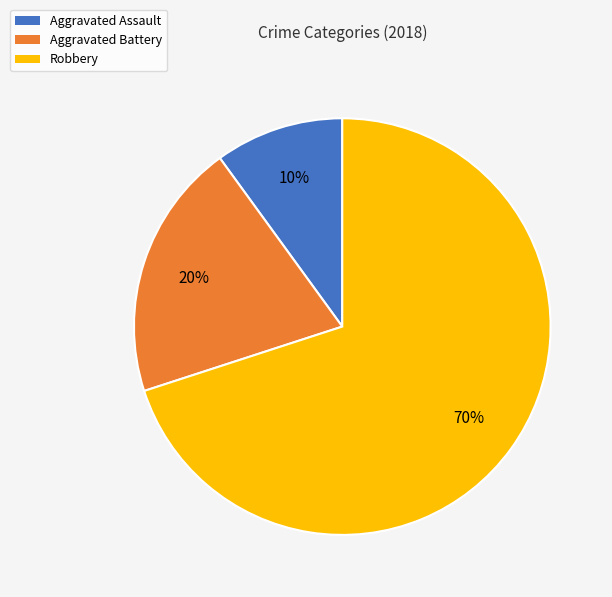

Is it true that Robbery is 44% of the pie?

False